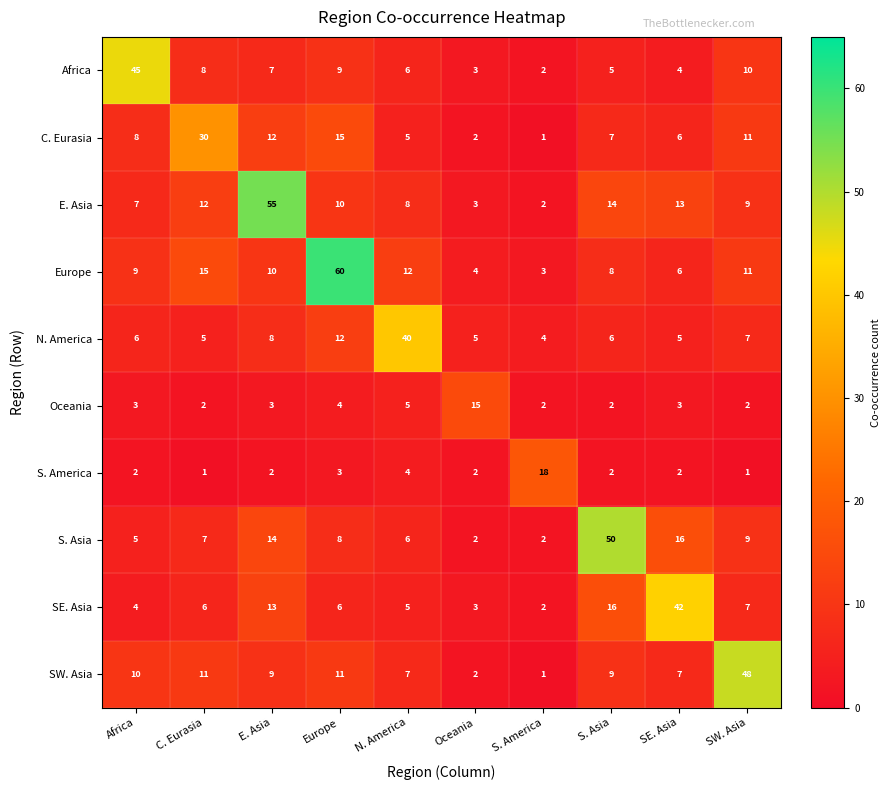

What is the maximum value shown in the chart?

60